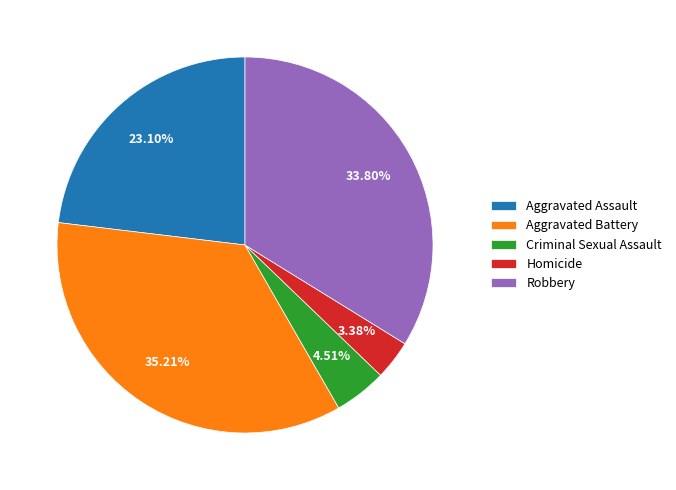

Which has a higher value, Homicide or Criminal Sexual Assault?

Criminal Sexual Assault